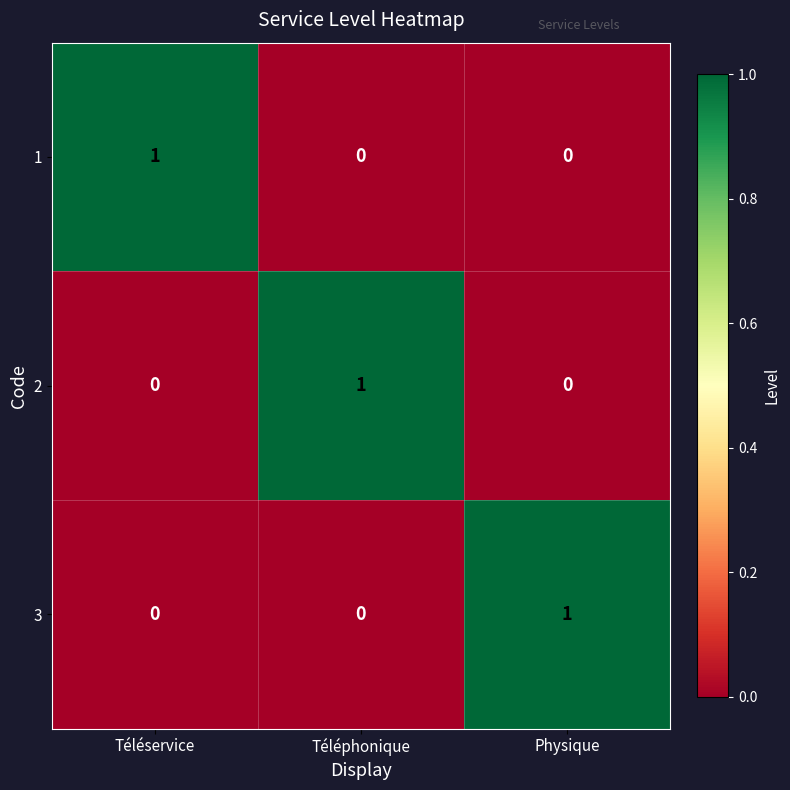

At how many categories does at least one series exceed 0?

3